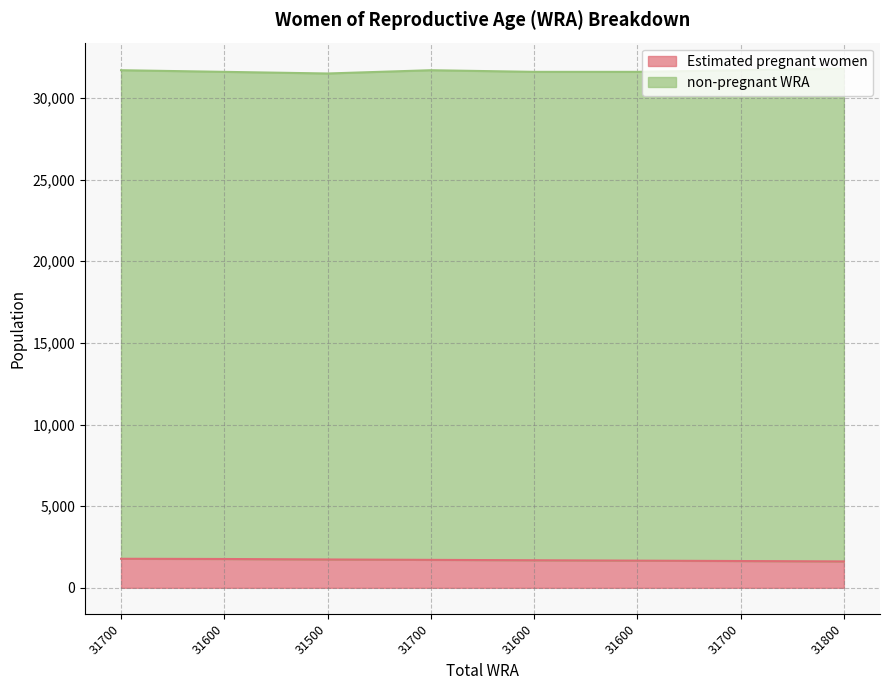

What is the smallest value displayed?

1616.7